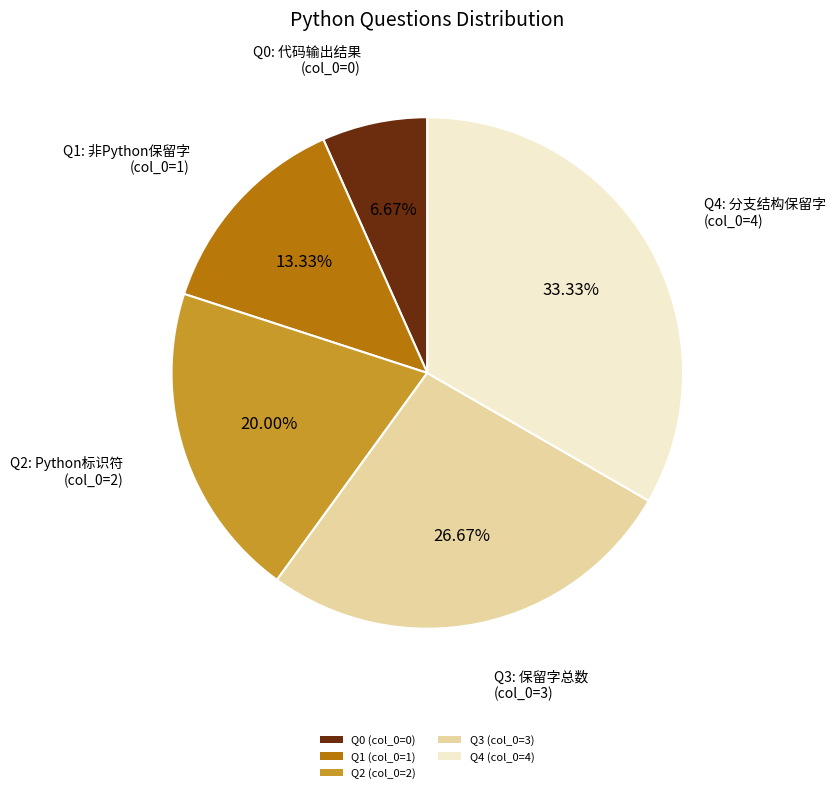

Is there a majority slice in this chart?

No